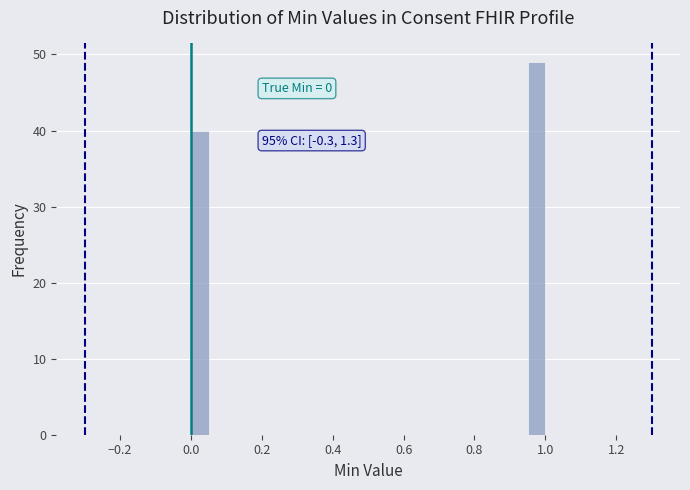

Around what value on the x-axis is the tallest bar? Give the approximate position of its centre, as read against the axis.

0.98